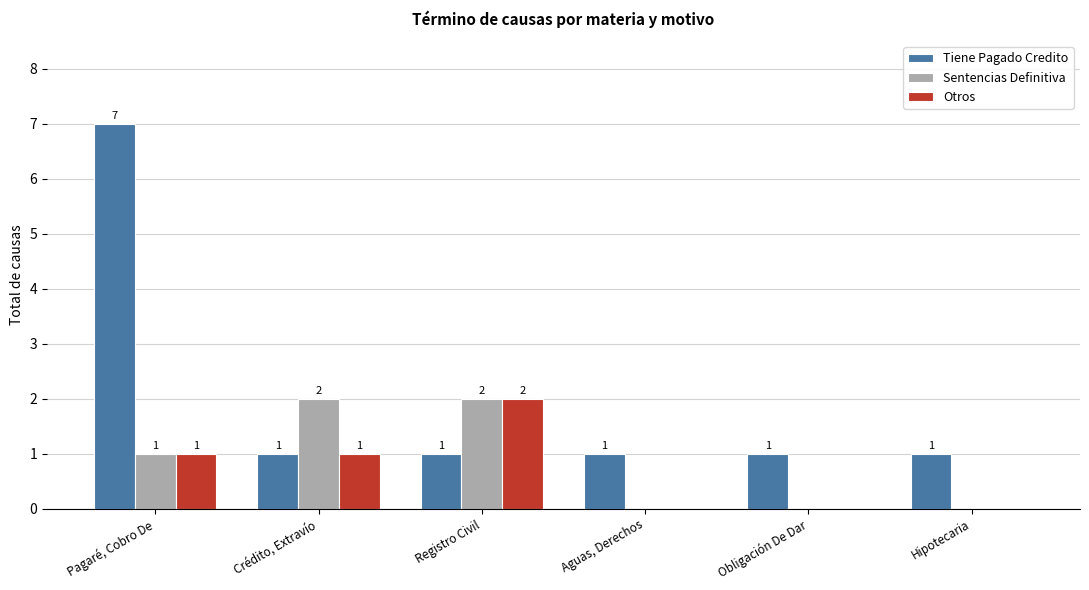

Which series has the largest total across all categories?

Tiene Pagado Credito